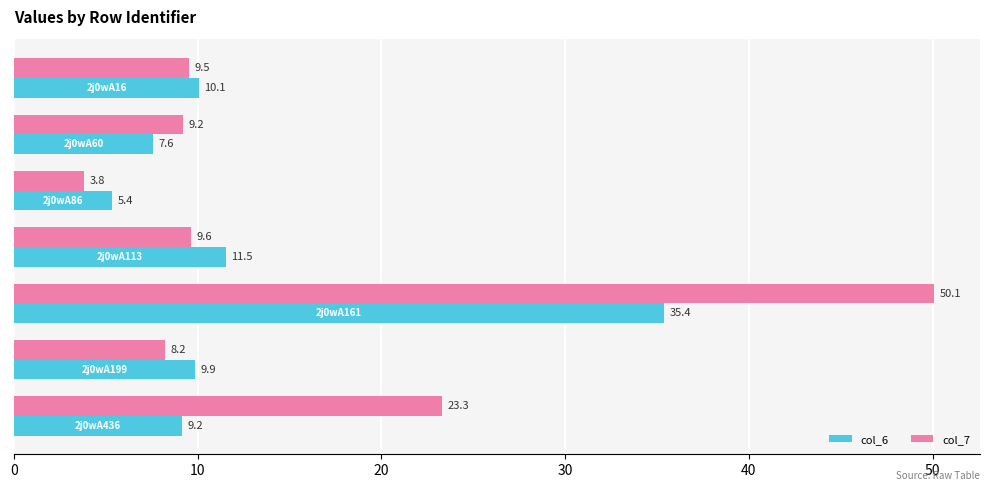

Which series has the largest total across all categories?

col_7